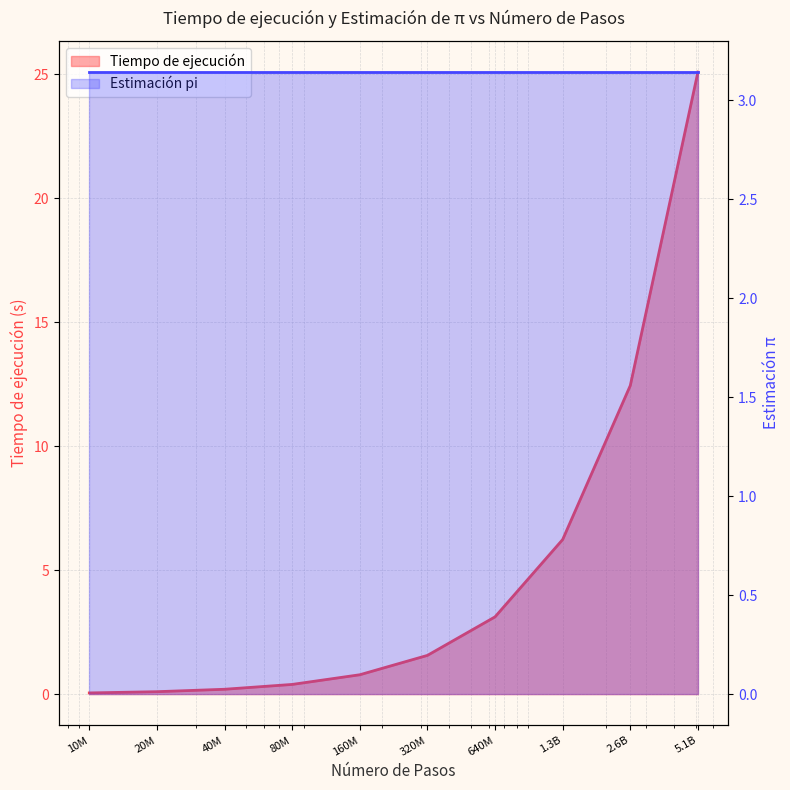

What is the label of the 2nd point from the left?

20M